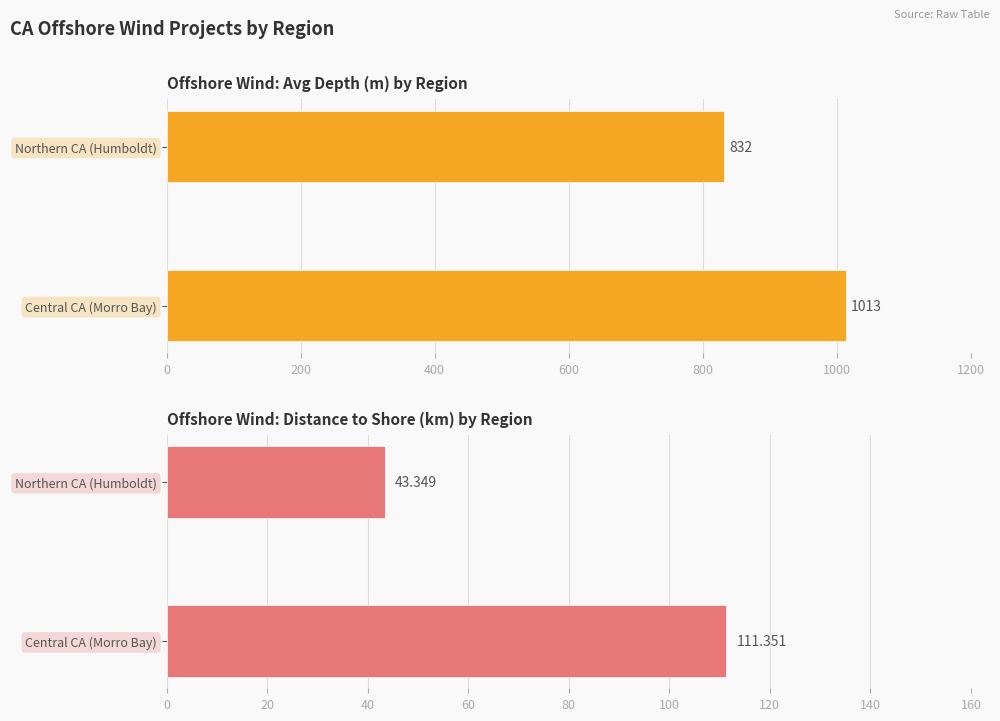

Rank the series by their average value, from highest to lowest.

depth, distance_to_shore